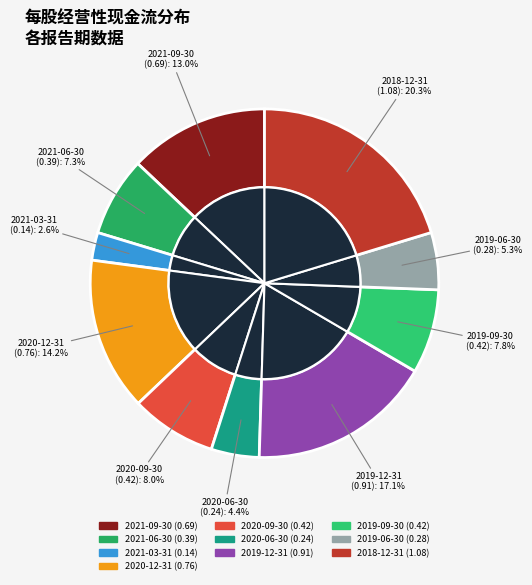

To the nearest percent, what is the average slice percentage?

10%